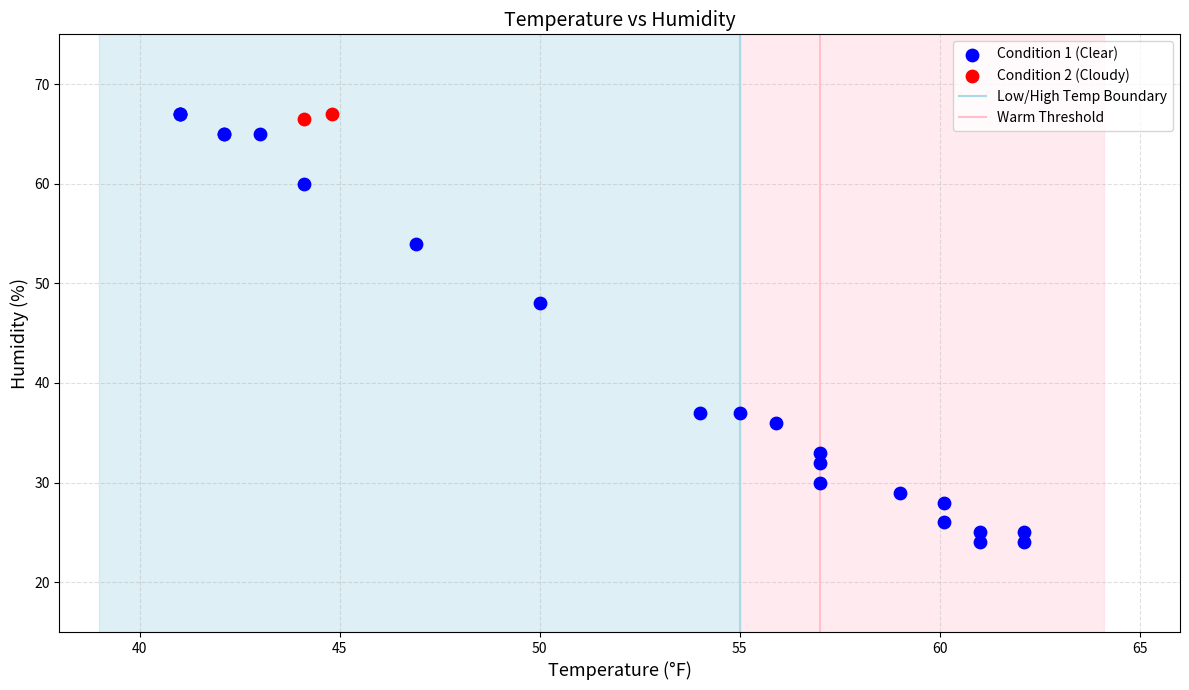

Which series contains the lowest Y value?

Condition 1 (Clear)